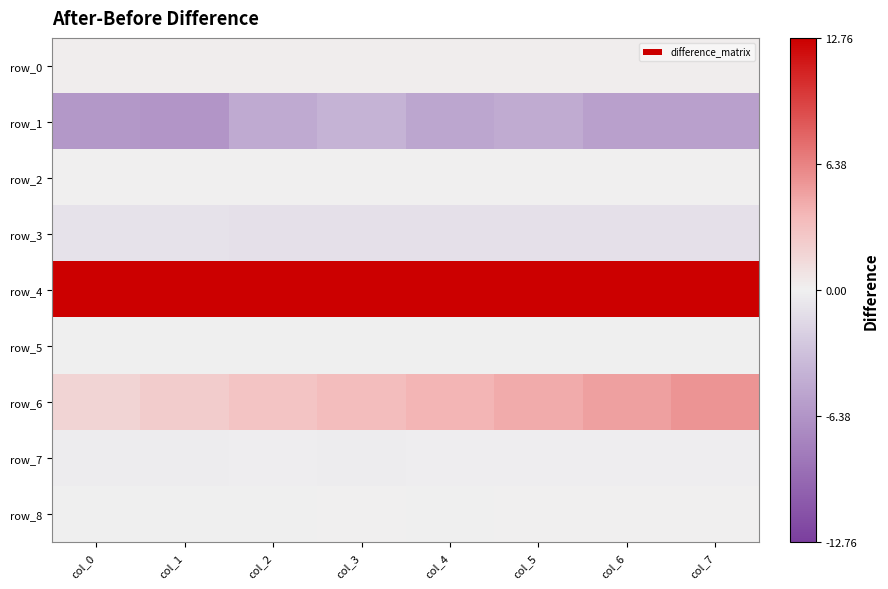

True or false: row_4 has a value of 19.6 at col_1.

False